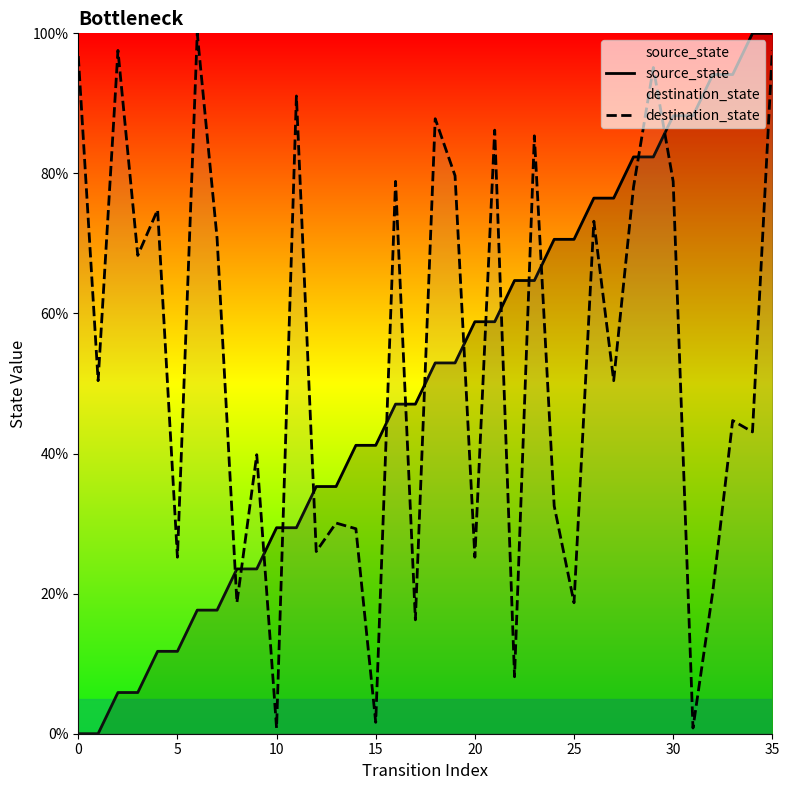

What is the total value across all series at 25?

89.3